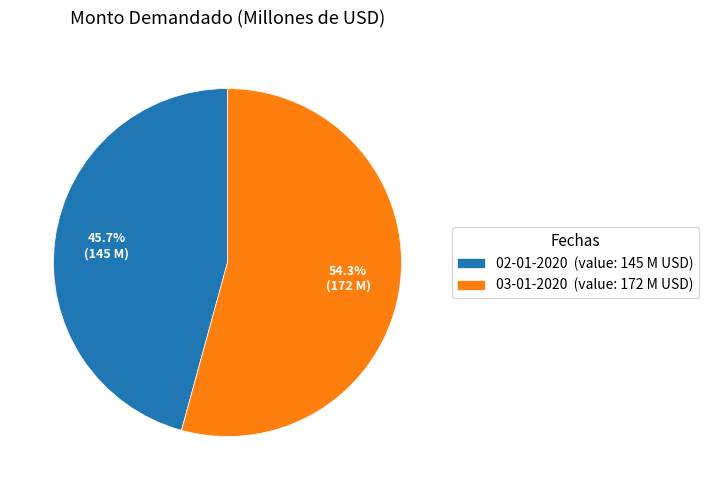

How many slices are in this pie chart?

2